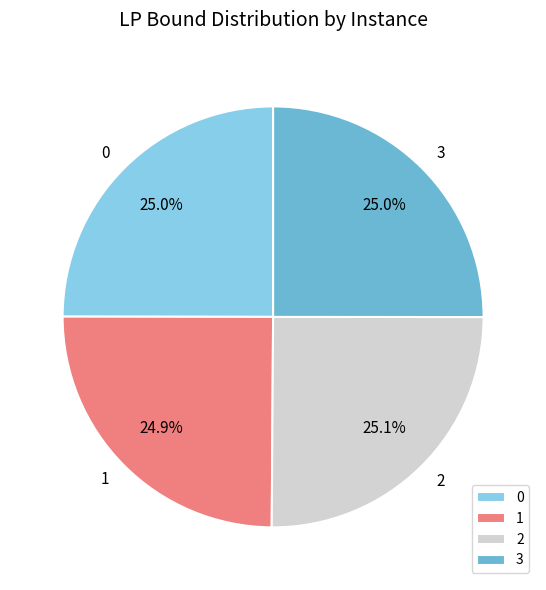

What is the ratio of the value at 2 to the value at 0?

1.0